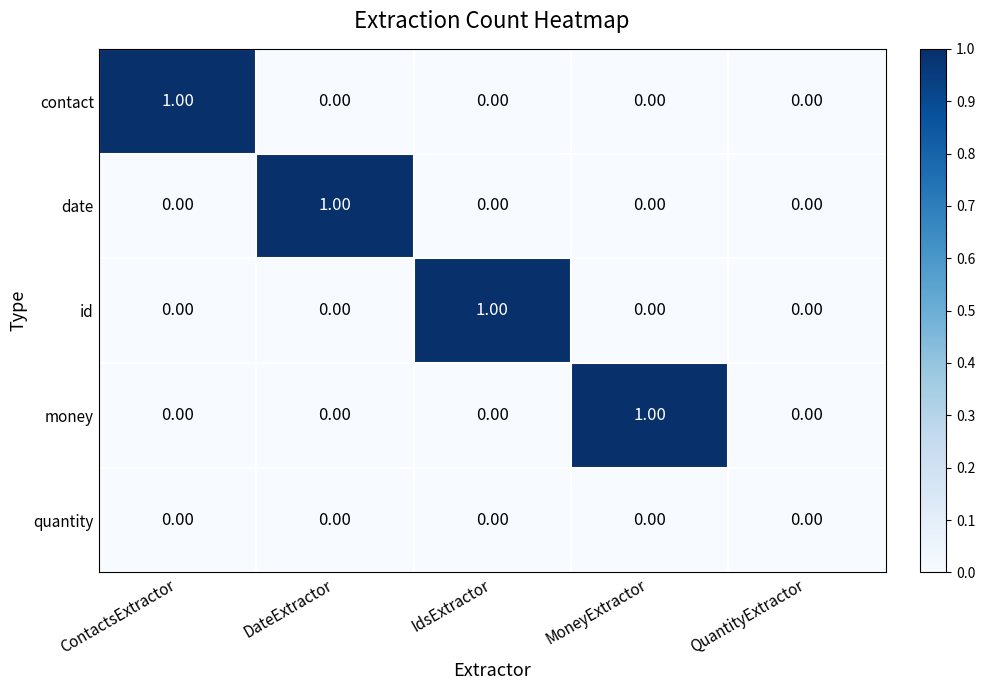

At which label does date reach its peak?

DateExtractor